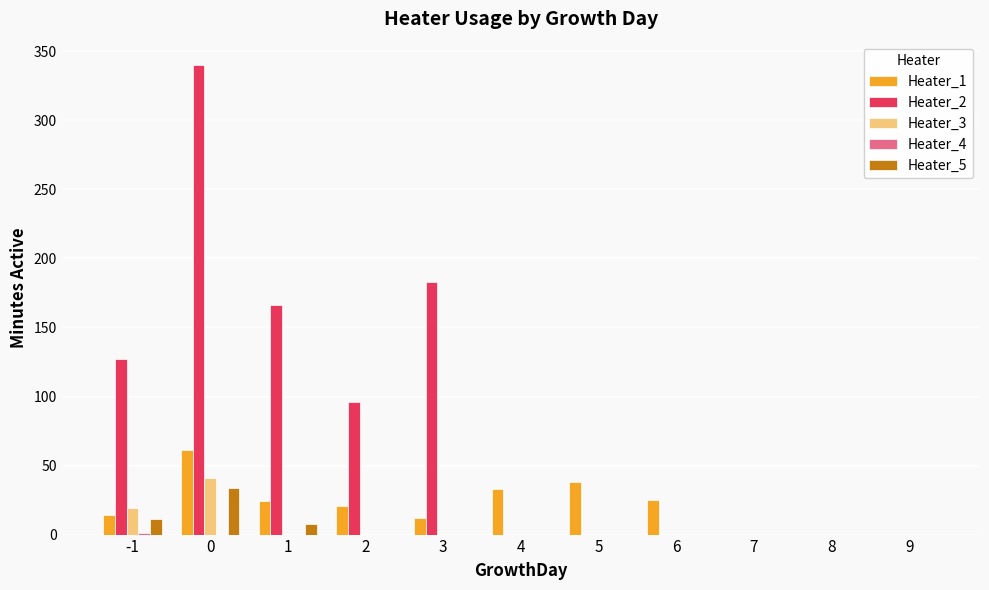

What is the maximum value shown in the chart?

340